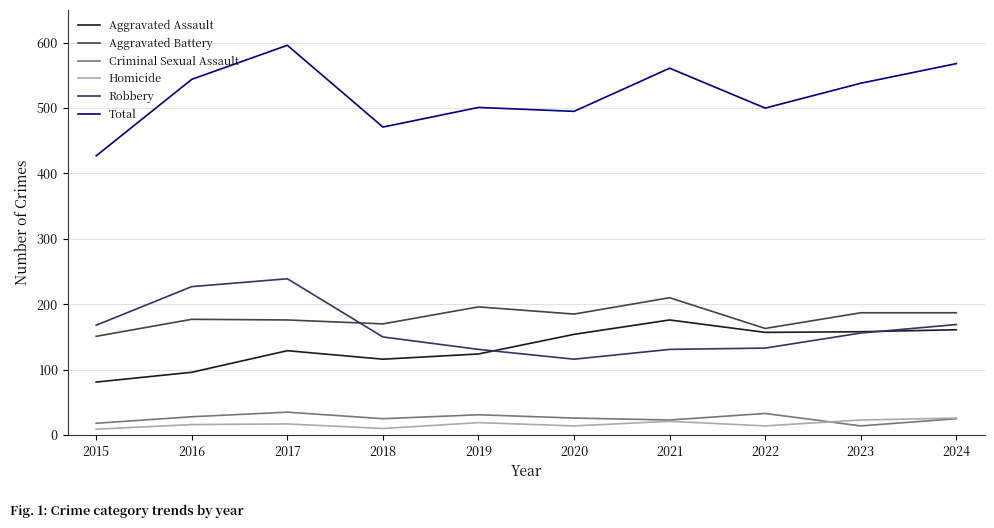

What is the sum of the Homicide values at 2018 and 2019?

29